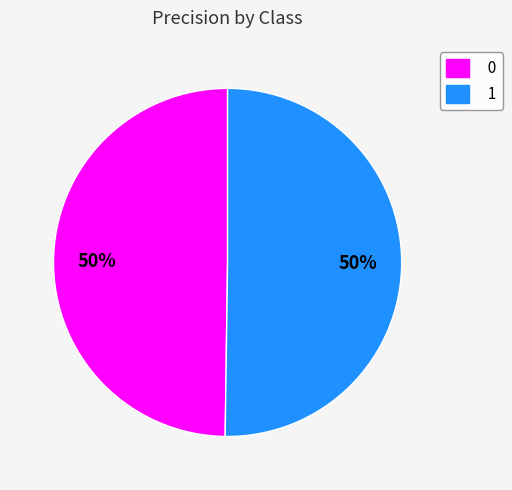

True or false: 0 accounts for 50% of the total.

True